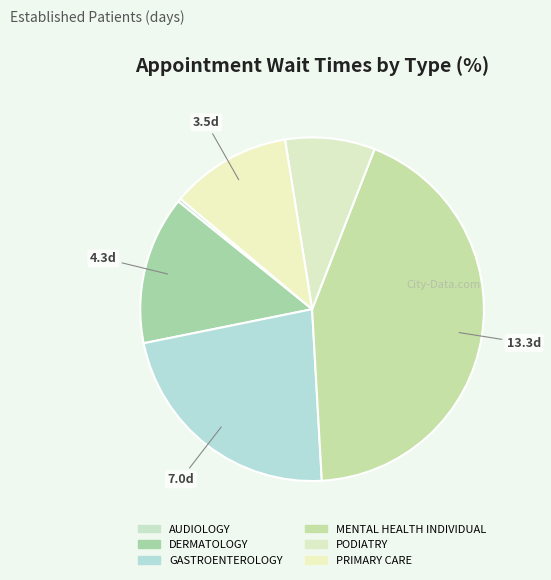

What is the largest slice in the pie chart?

MENTAL HEALTH INDIVIDUAL